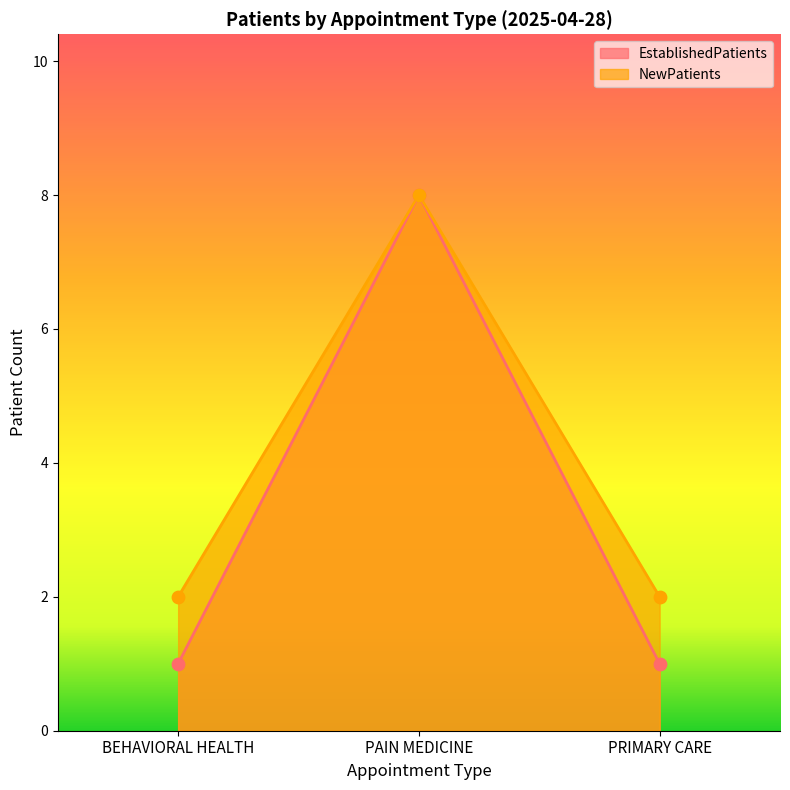

Is the value of NewPatients at PRIMARY CARE greater than the value of EstablishedPatients at PRIMARY CARE?

Yes